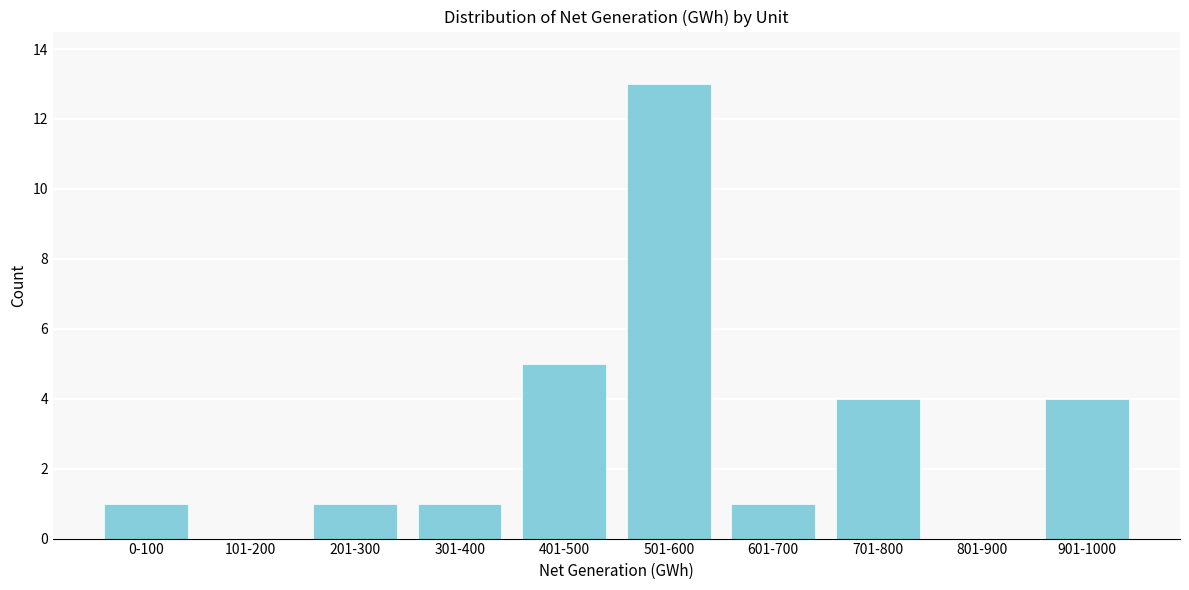

Reading right to left, what are all the values shown in this chart?

901-1000=4	801-900=0	701-800=4	601-700=1	501-600=13	401-500=5	301-400=1	201-300=1	101-200=0	0-100=1